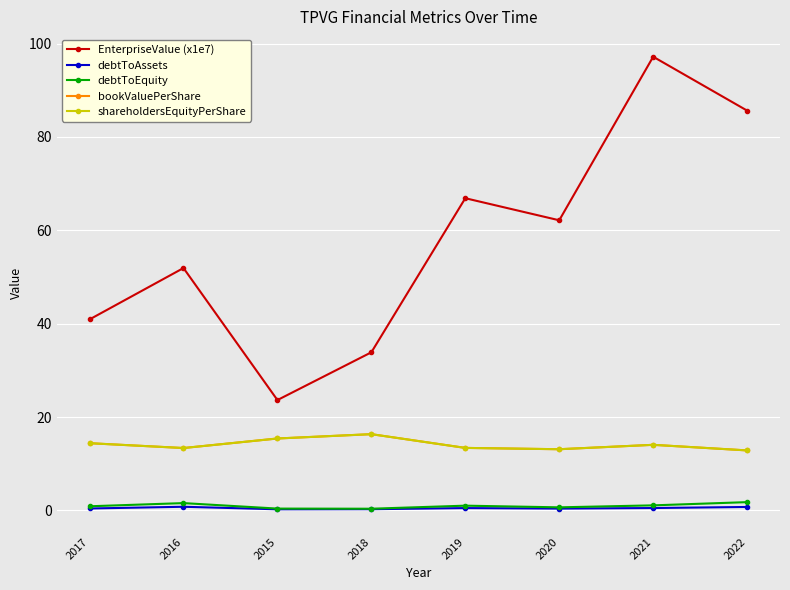

Is this an area chart (filled region under the line)?

No